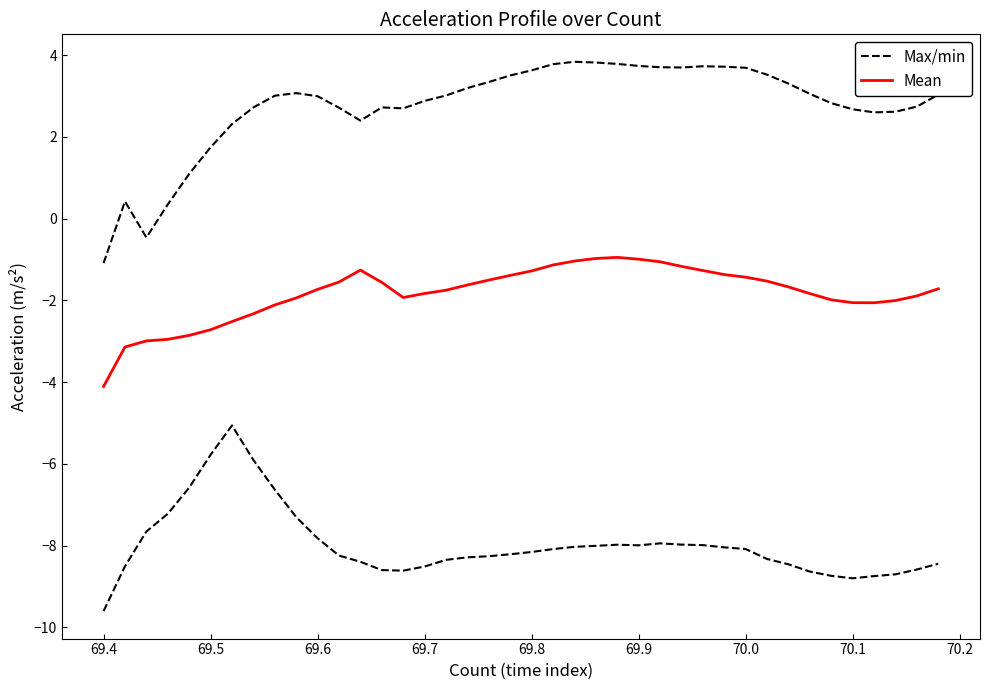

List the series in order of their peak value, lowest first.

Mean, Max/min